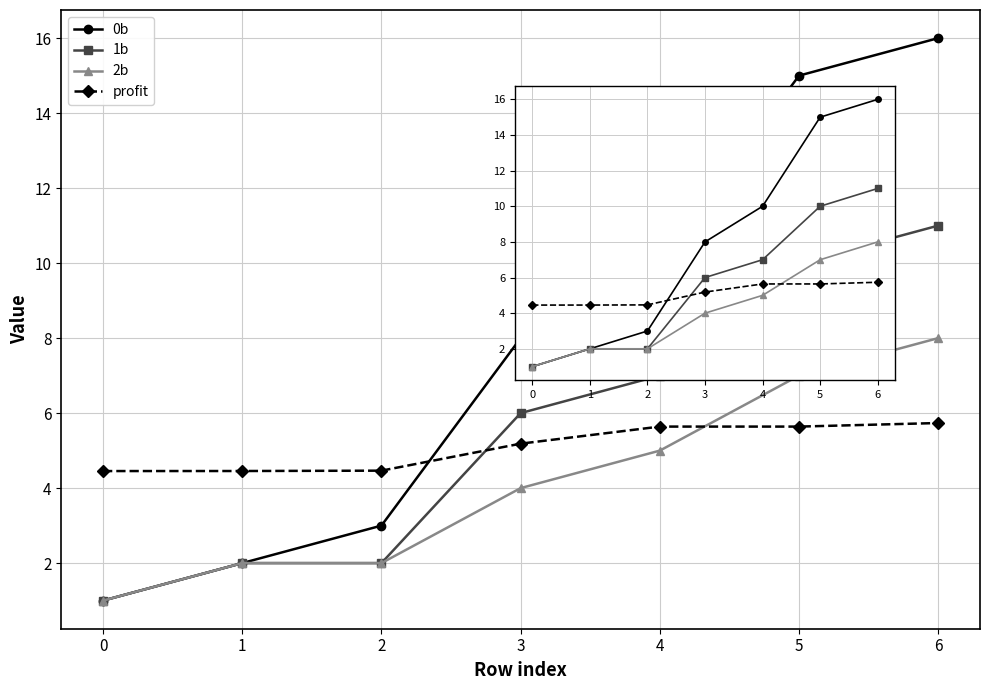

True or false: profit has more than 1 points higher than both neighbors.

False